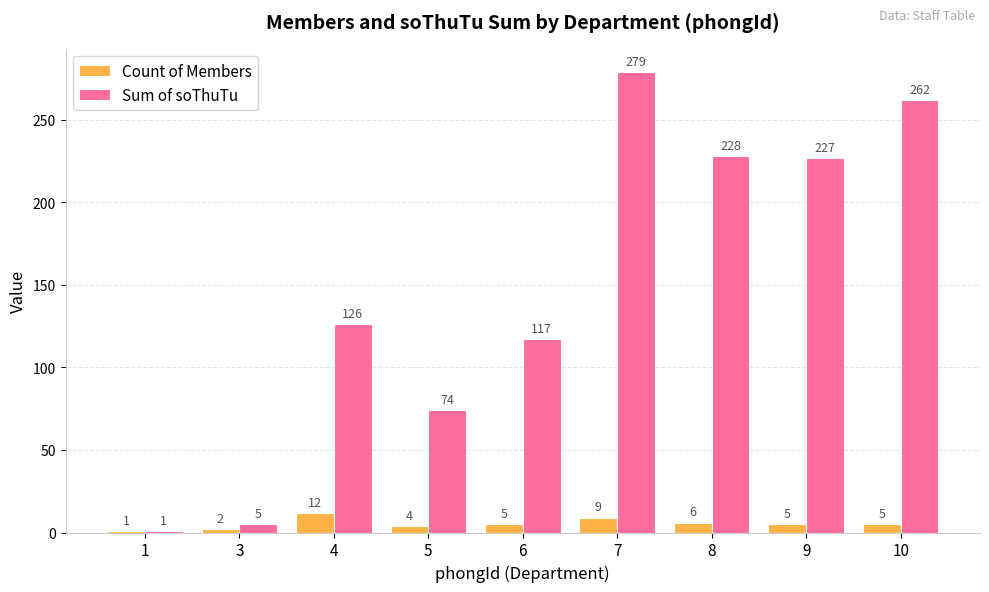

At which category is the sum across all series the highest?

7